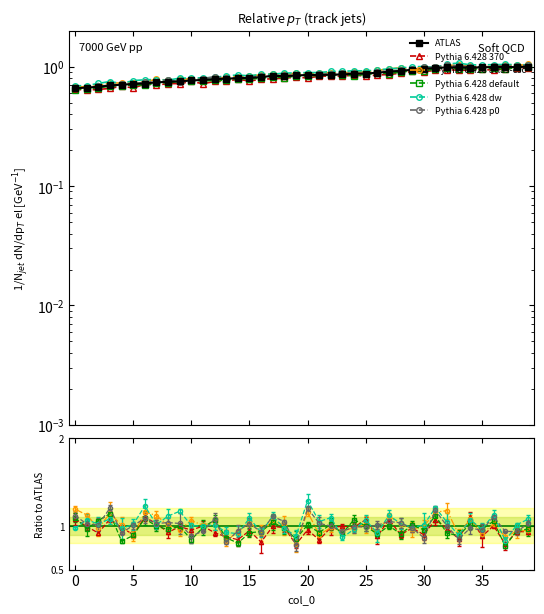

Rank the series at 13 from lowest to highest value.

Pythia 6.428 370, Pythia 6.428 default, ATLAS, Pythia 6.428 p0, Pythia 6.428 atlas-csc, Pythia 6.428 dw